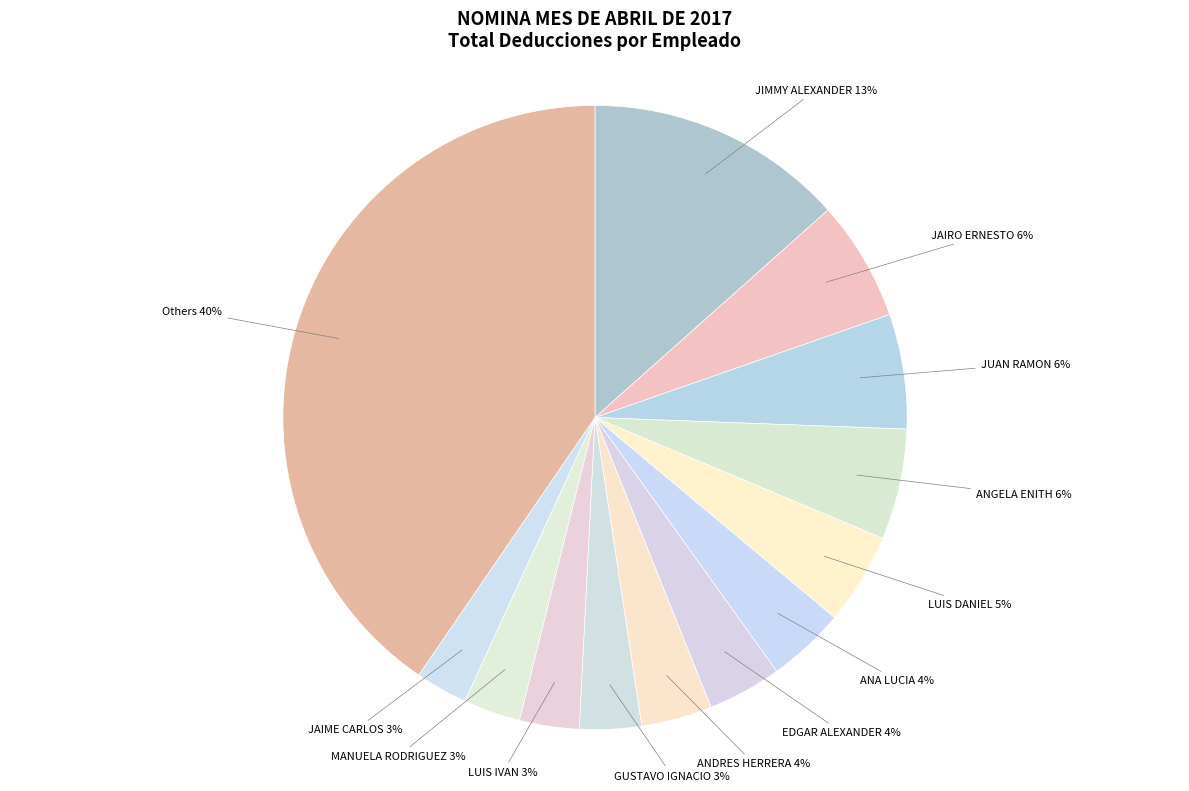

Is GUSTAVO IGNACIO 3% the majority of the pie?

No